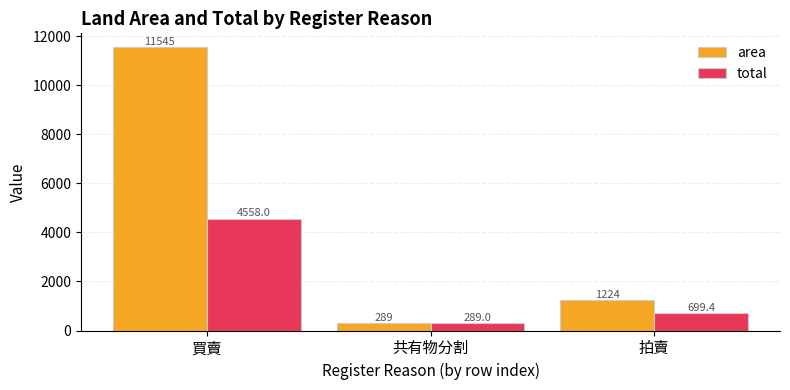

What is the total value across all series at 拍賣?

1923.4